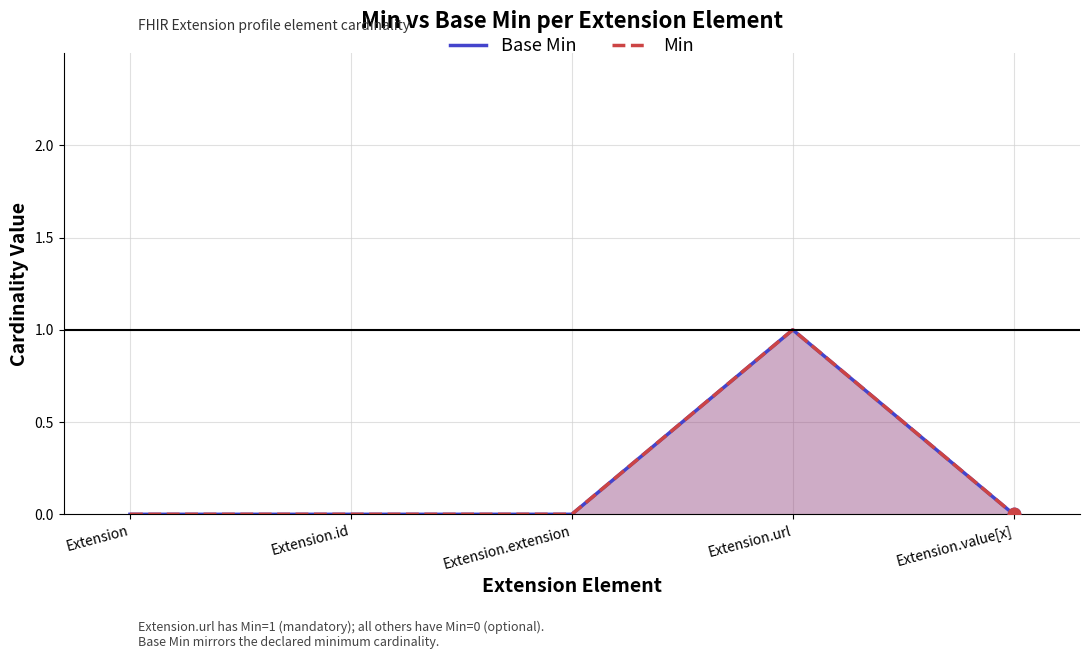

At which category is the sum across all series the highest?

Extension.url